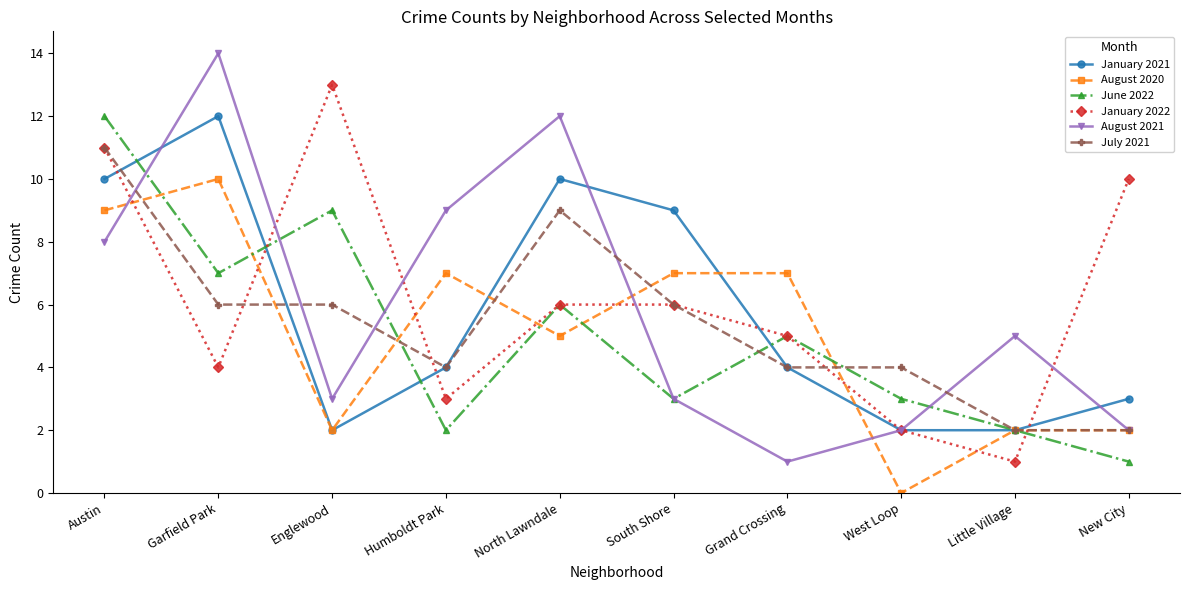

In August 2021, how many points are higher than both neighbors (excluding endpoints)?

3